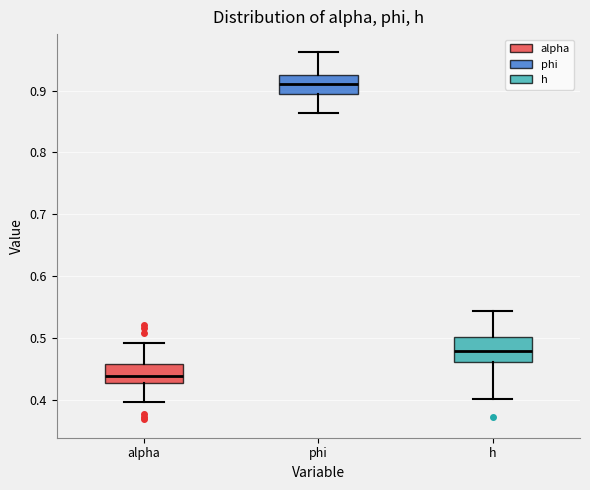

Reading left to right, read every box against the y-axis: the position of its median line, the range the box covers, and the ends of its whiskers. The values are not printed on the chart, so give them approximately, as read against the axis.

alpha: median 0.44, box 0.43 to 0.46, whiskers 0.40 to 0.49
phi: median 0.91, box 0.89 to 0.93, whiskers 0.86 to 0.96
h: median 0.48, box 0.46 to 0.50, whiskers 0.40 to 0.54